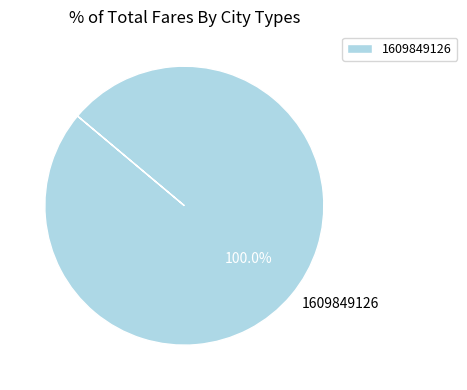

What is the majority slice?

1609849126